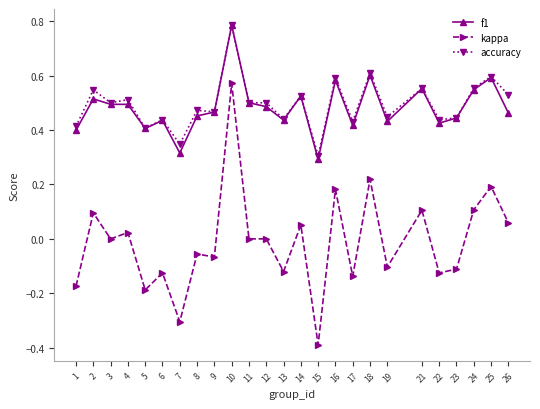

Which category has the lowest value in the accuracy series?

15